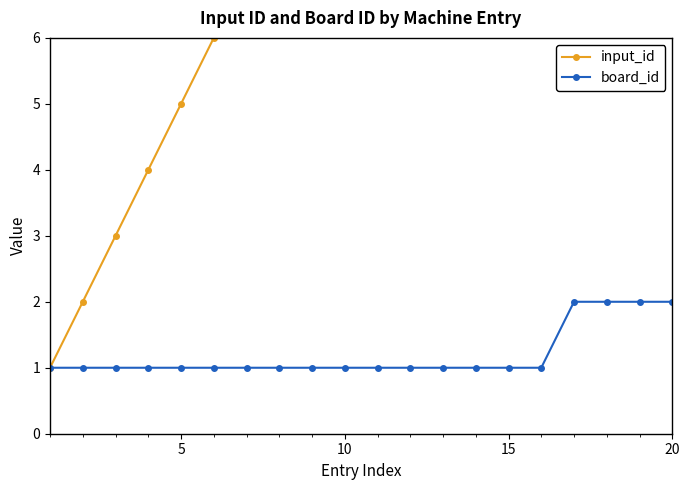

List the series in order of their peak value, lowest first.

board_id, input_id